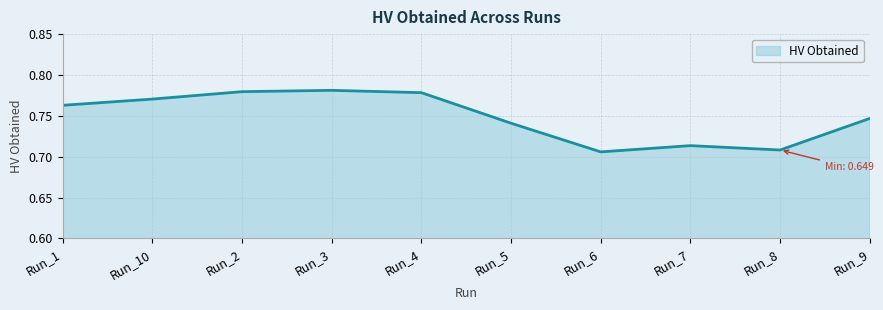

How many lines are shown in the chart?

1